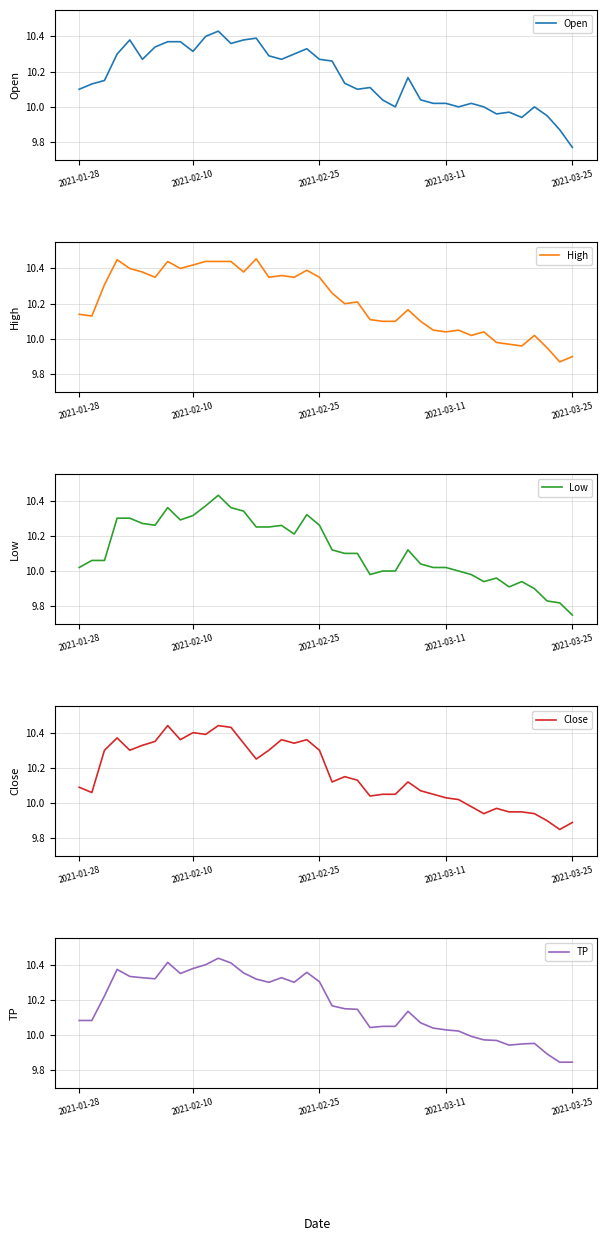

The Open series shows 2.8 at 2021-03-25. True or false?

False